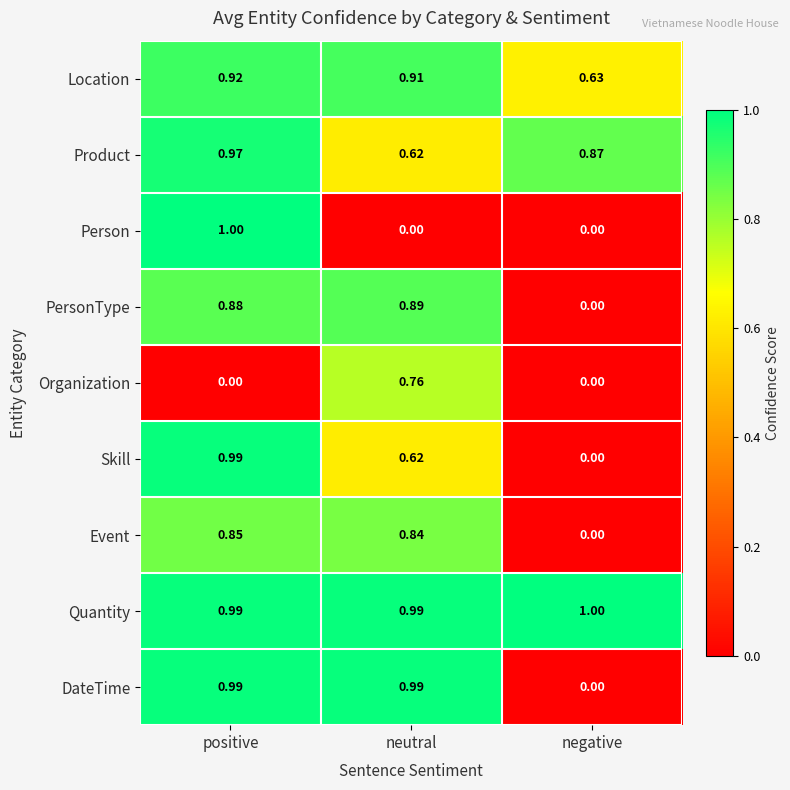

At which label does Product reach its peak?

positive